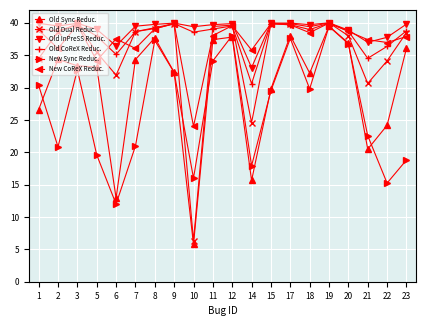

What is the sum of the New CoReX Reduc. values at 17 and 6?

77.2